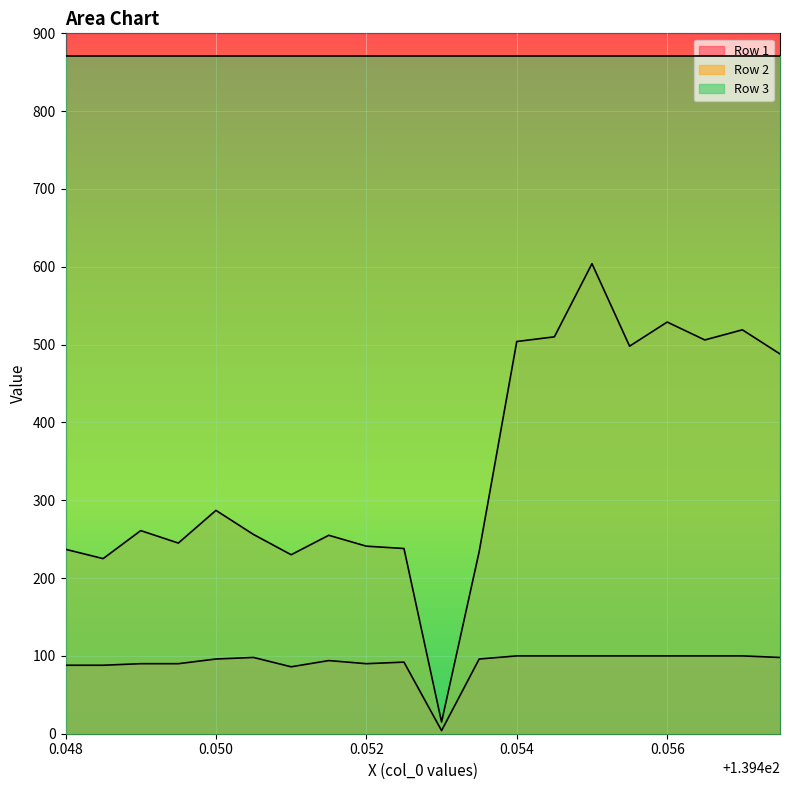

At how many categories does at least one series exceed 66?

20